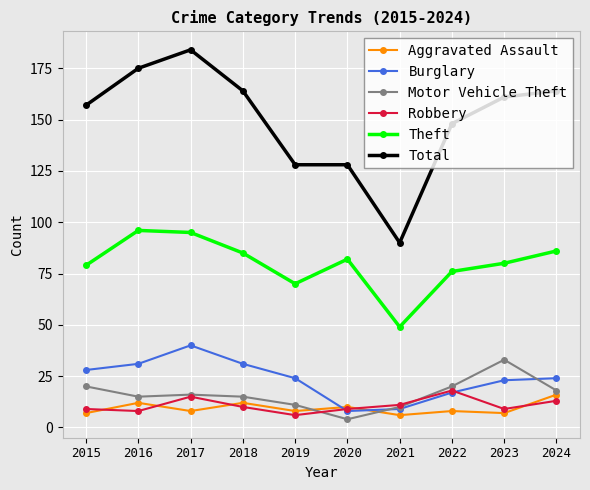

Reading left to right, extract all data points from this chart.

Aggravated Assault: 2015=7	2016=12	2017=8	2018=12	2019=8	2020=10	2021=6	2022=8	2023=7	2024=16
Burglary: 2015=28	2016=31	2017=40	2018=31	2019=24	2020=8	2021=9	2022=17	2023=23	2024=24
Motor Vehicle Theft: 2015=20	2016=15	2017=16	2018=15	2019=11	2020=4	2021=10	2022=20	2023=33	2024=18
Robbery: 2015=9	2016=8	2017=15	2018=10	2019=6	2020=9	2021=11	2022=18	2023=9	2024=13
Theft: 2015=79	2016=96	2017=95	2018=85	2019=70	2020=82	2021=49	2022=76	2023=80	2024=86
Total: 2015=157	2016=175	2017=184	2018=164	2019=128	2020=128	2021=90	2022=148	2023=161	2024=164